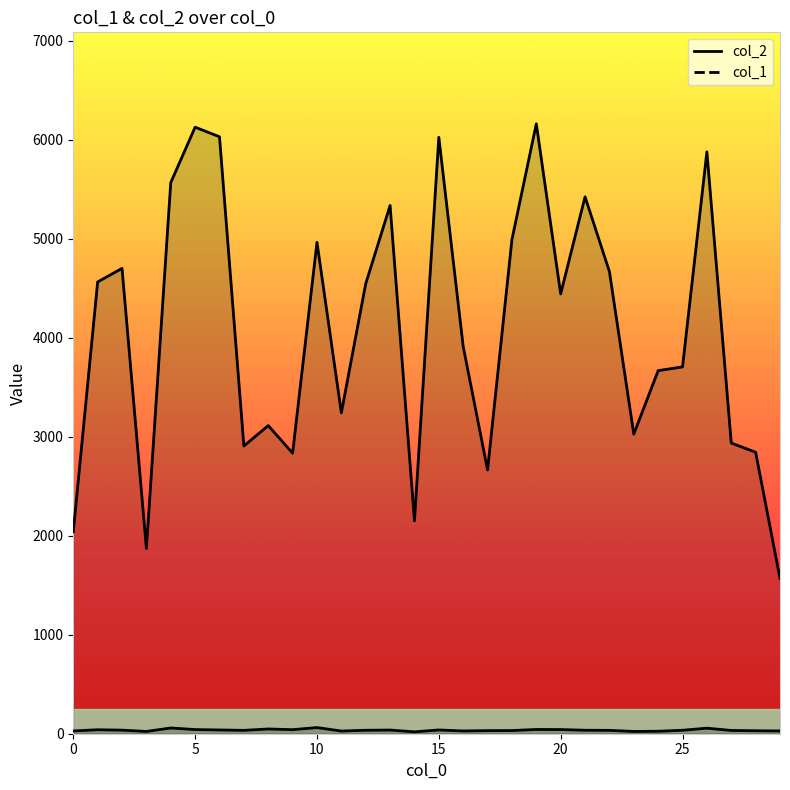

What is the minimum value shown in the chart?

19